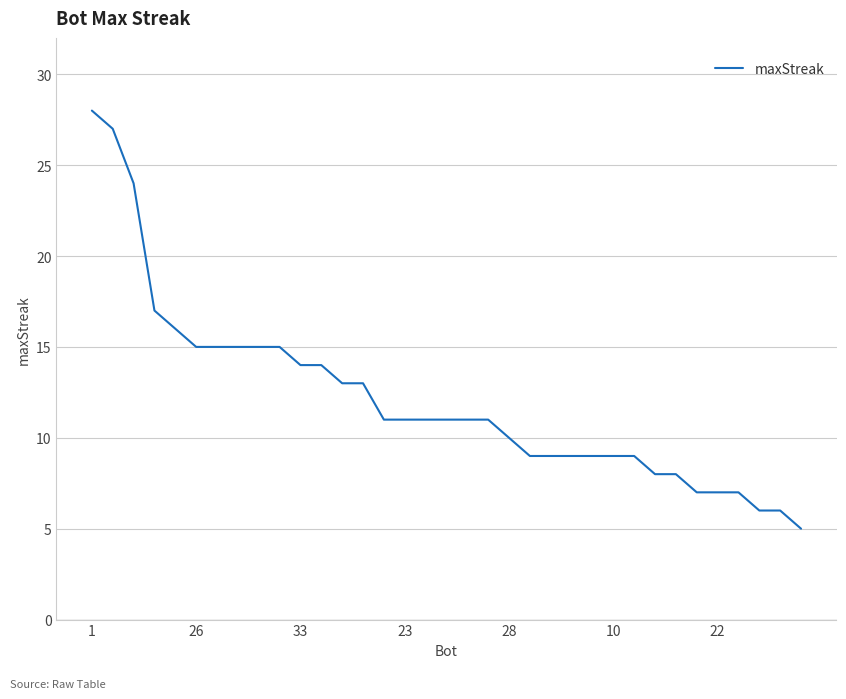

What is the difference between the maximum and minimum values?

23